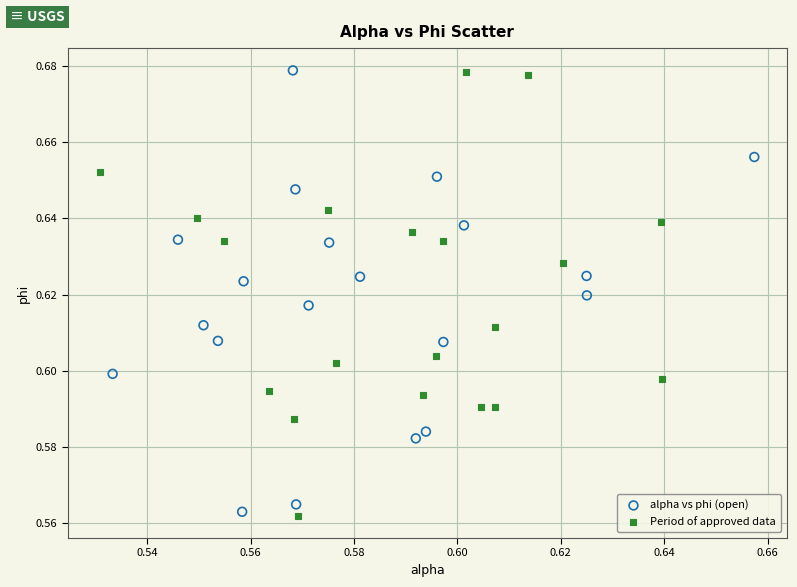

What are all the series names shown in the legend?

alpha vs phi (open), Period of approved data